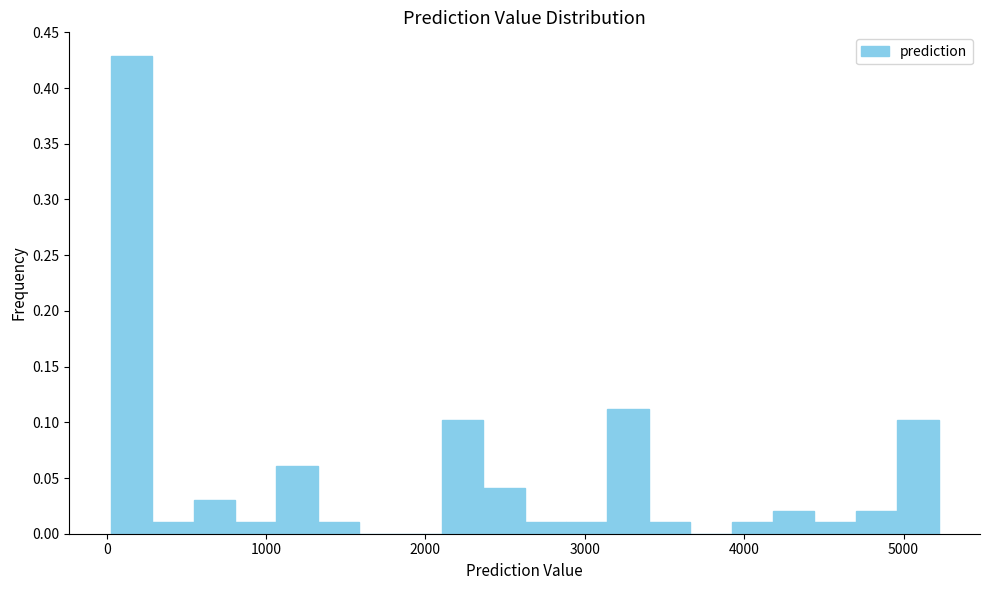

Read against the x-axis, roughly where is the centre of the tallest bar?

200